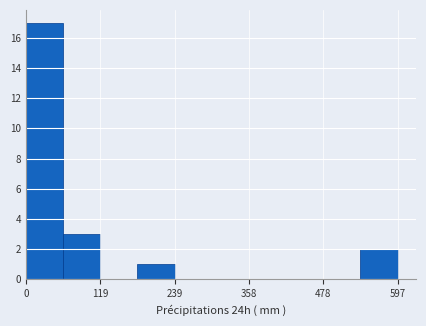

Around what value on the x-axis is the tallest bar? Give the approximate position of its centre, as read against the axis.

20